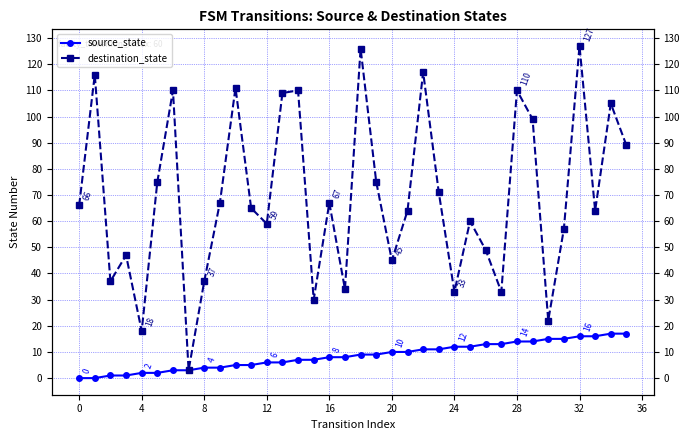

How many data points in source_state are above 9?

16